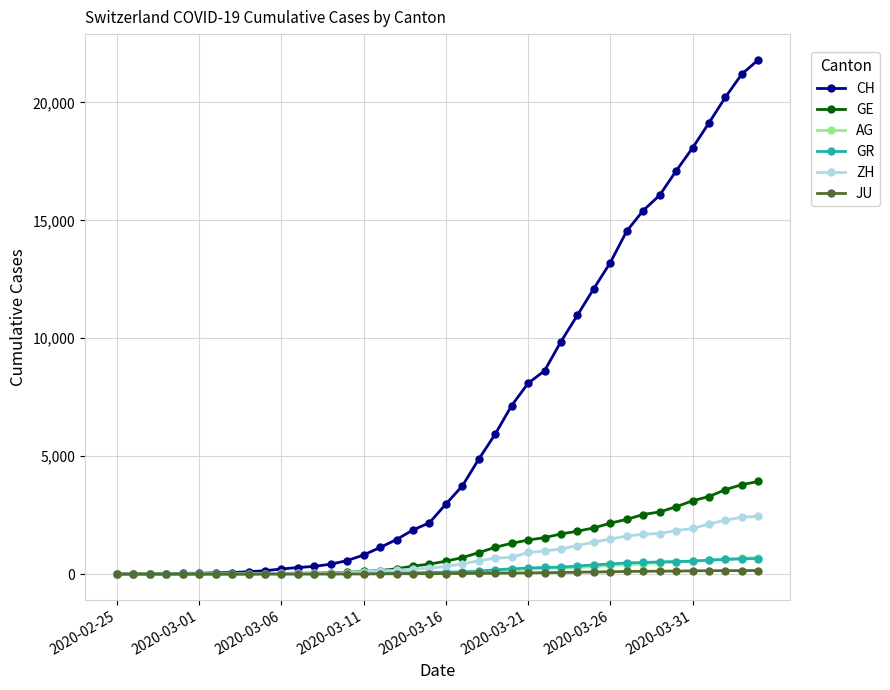

Which series ends up on top after the final intersection of AG and GR?

AG